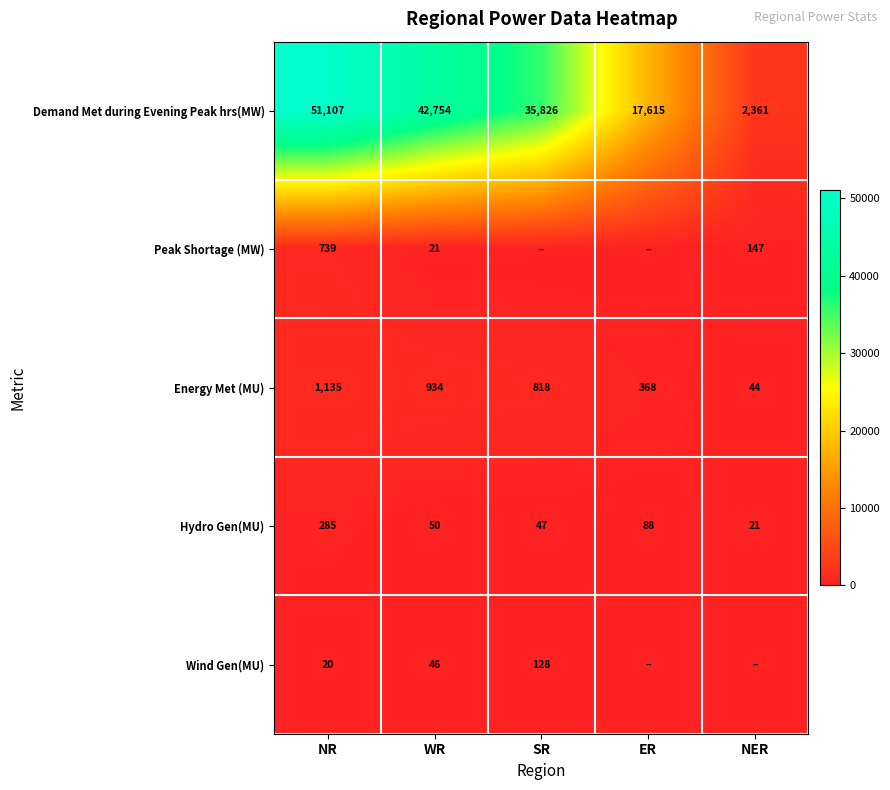

Which category has the lowest value across all series?

SR